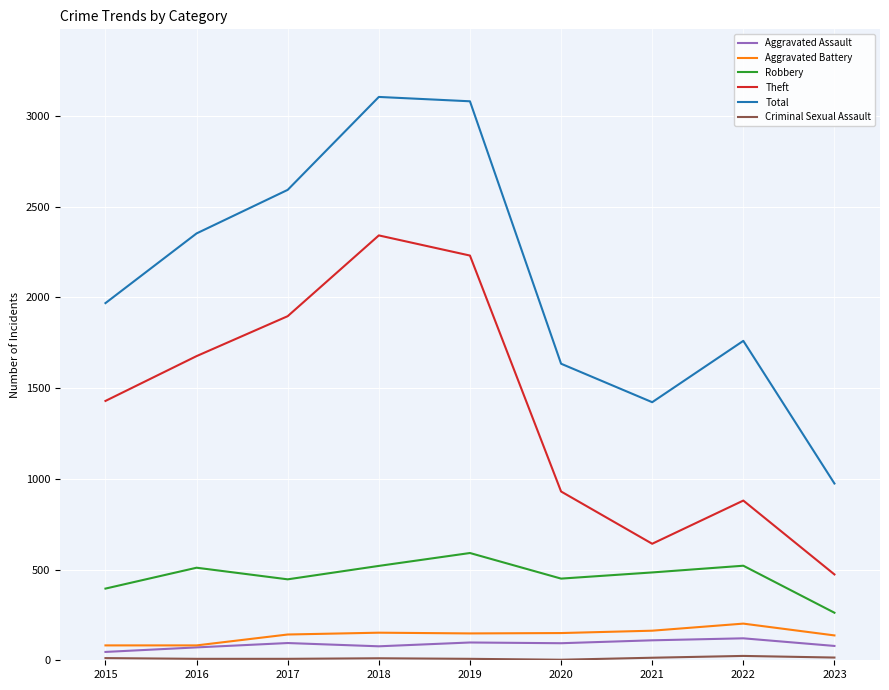

Is the value of Total at 2020 greater than the value of Robbery at 2023?

Yes